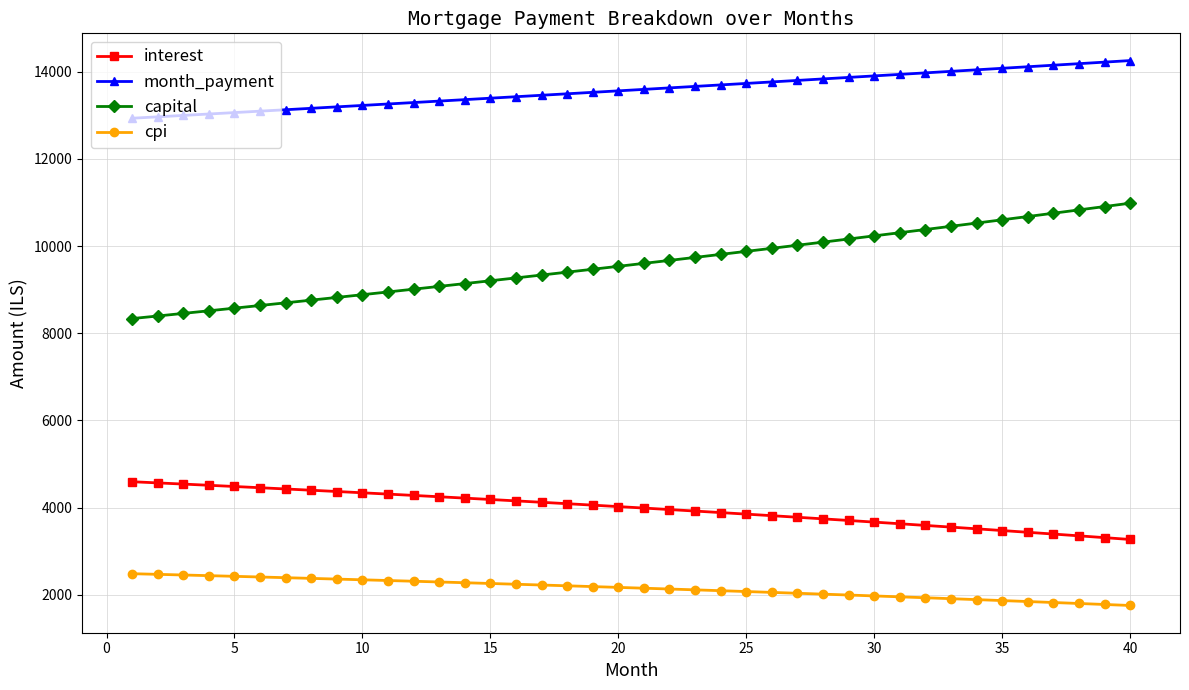

Which series has the widest spread of values?

capital